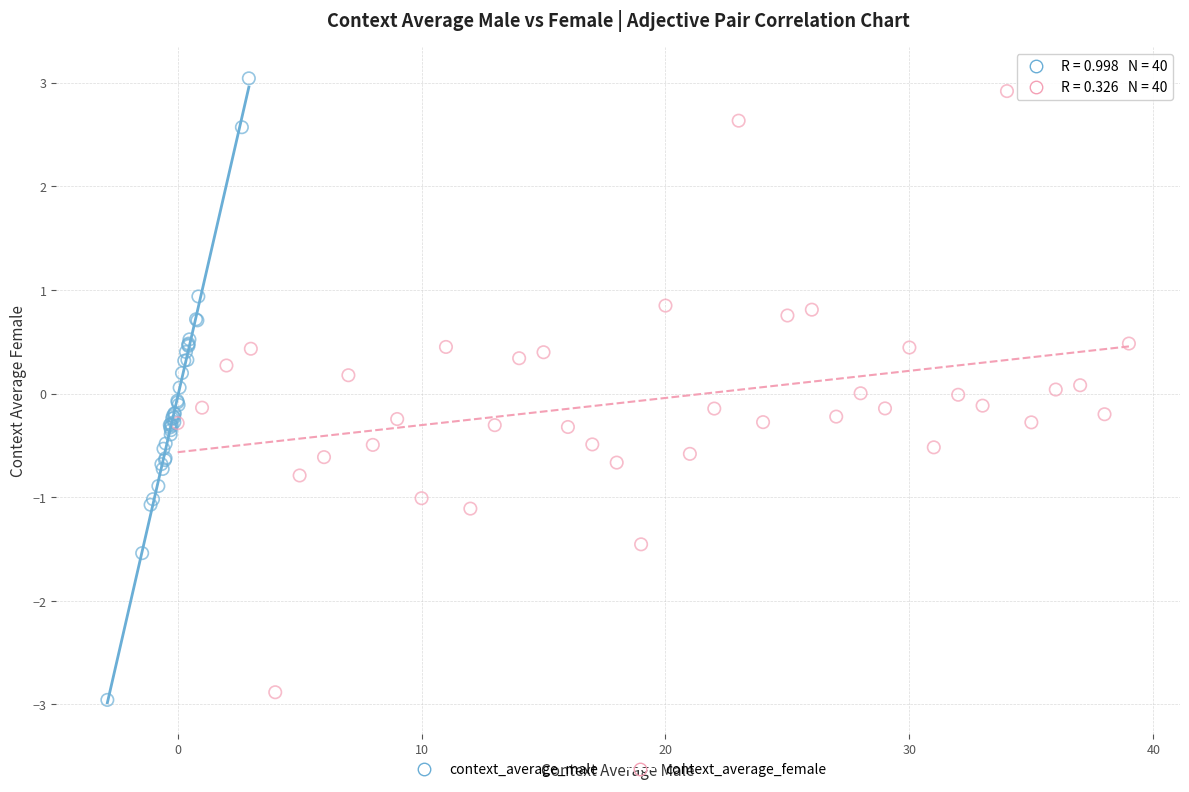

Which series has the largest Y range (max minus min)?

context_average_male